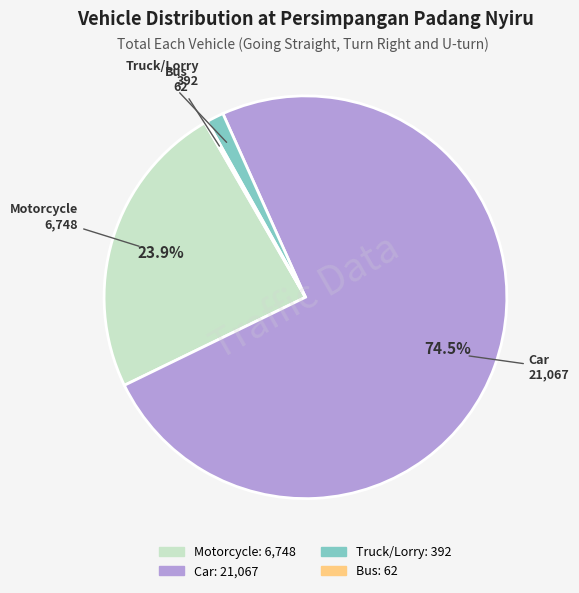

Is it true that Car is 63% of the pie?

False